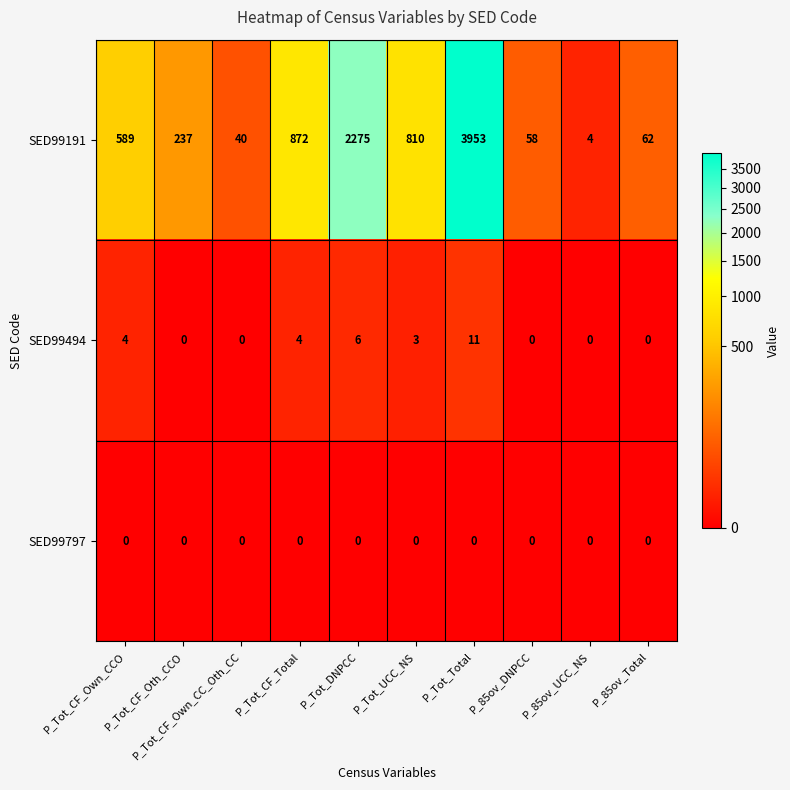

Which series has the largest range (max minus min)?

SED99191